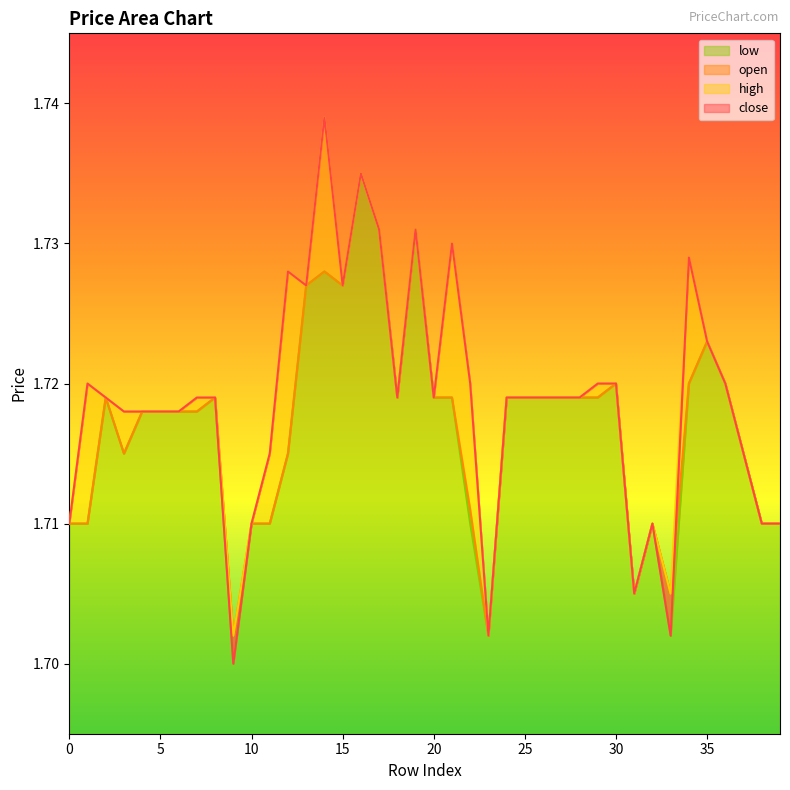

Which label corresponds to the largest value in the chart?

14